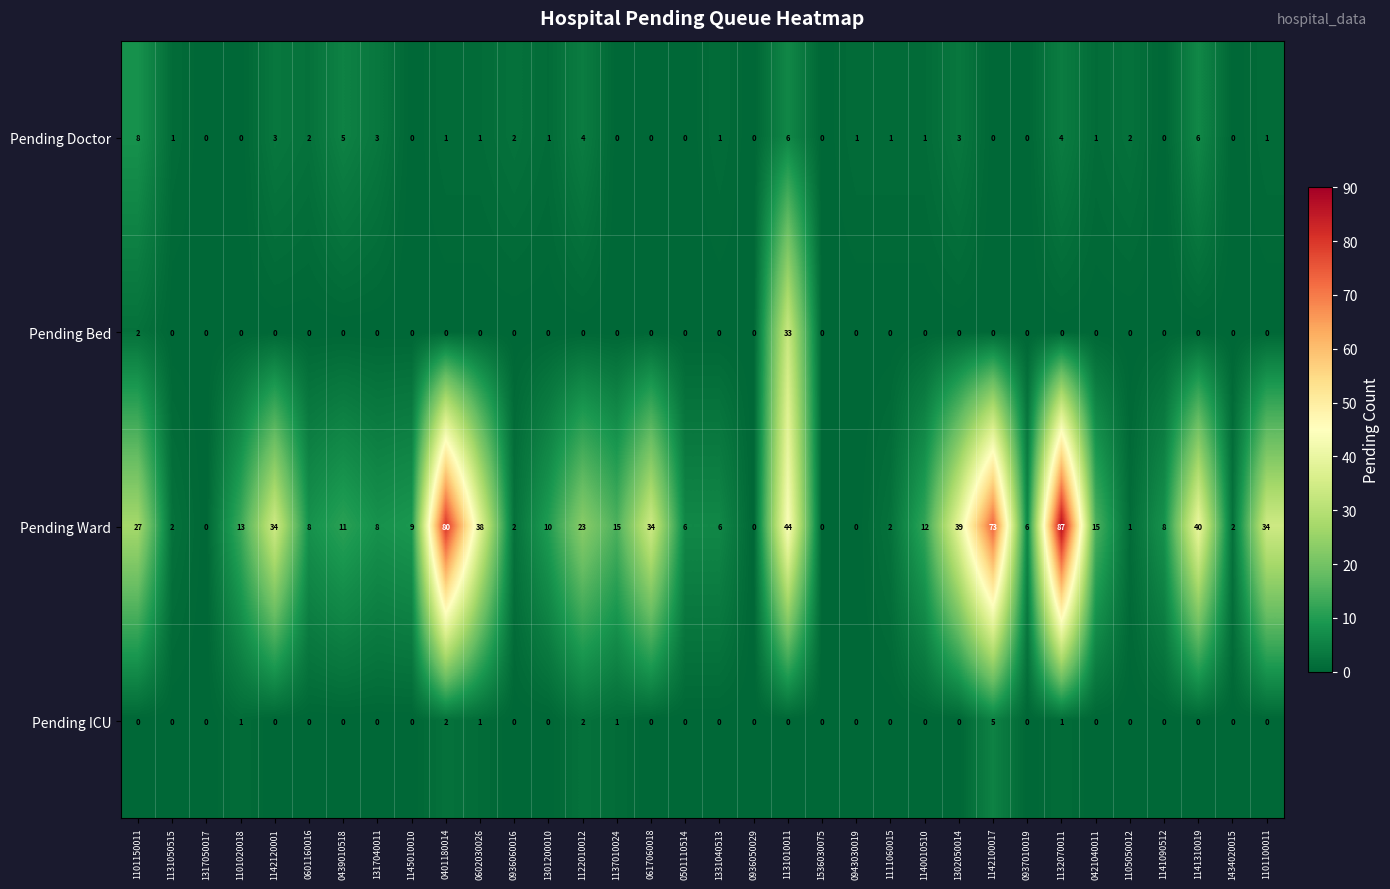

What is the difference between the highest and lowest values at 1434020015?

2